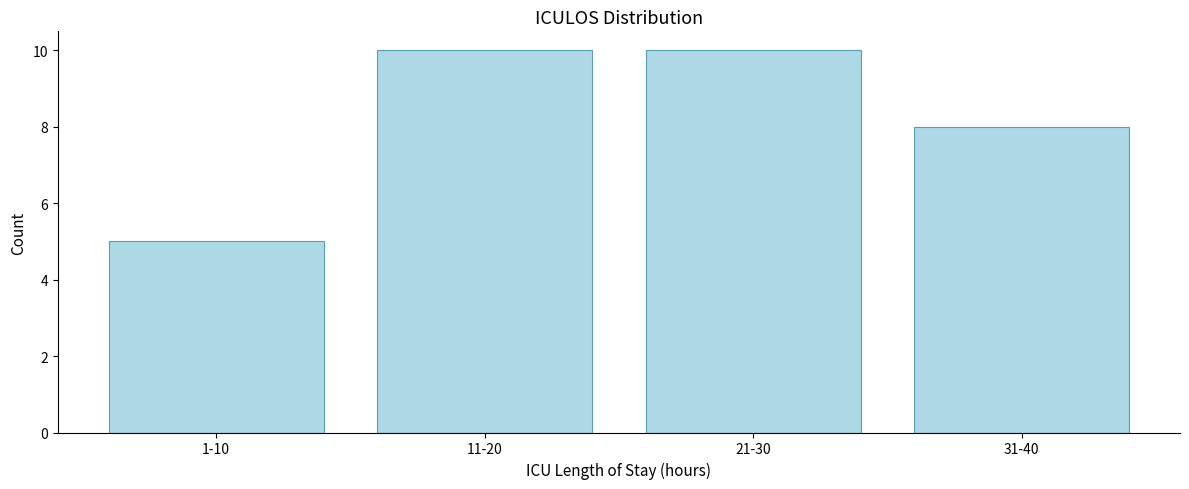

Reading right to left, transcribe all the data shown in this chart.

31-40=8	21-30=10	11-20=10	1-10=5